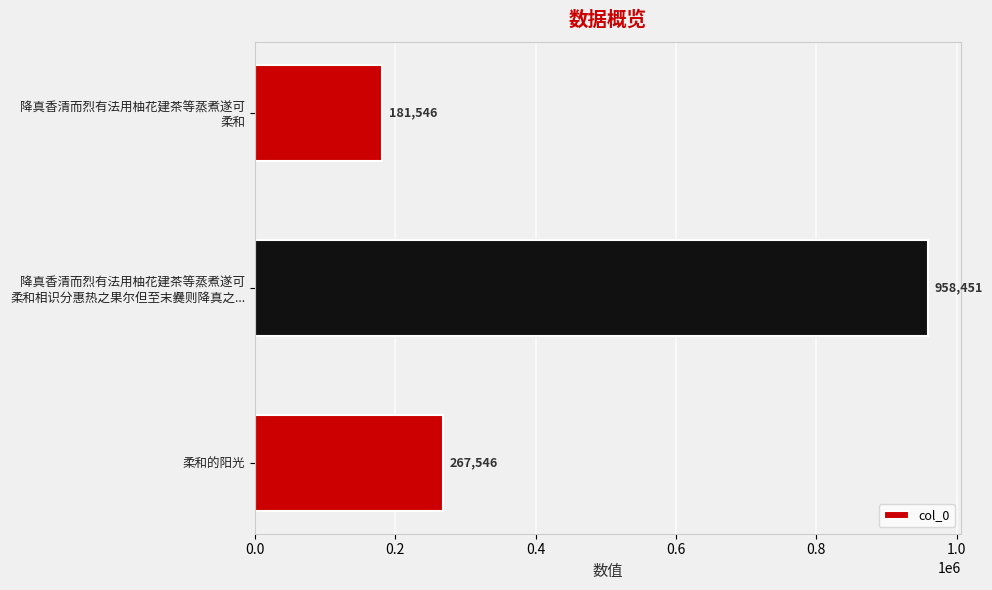

What is the minimum value shown in the chart?

181546